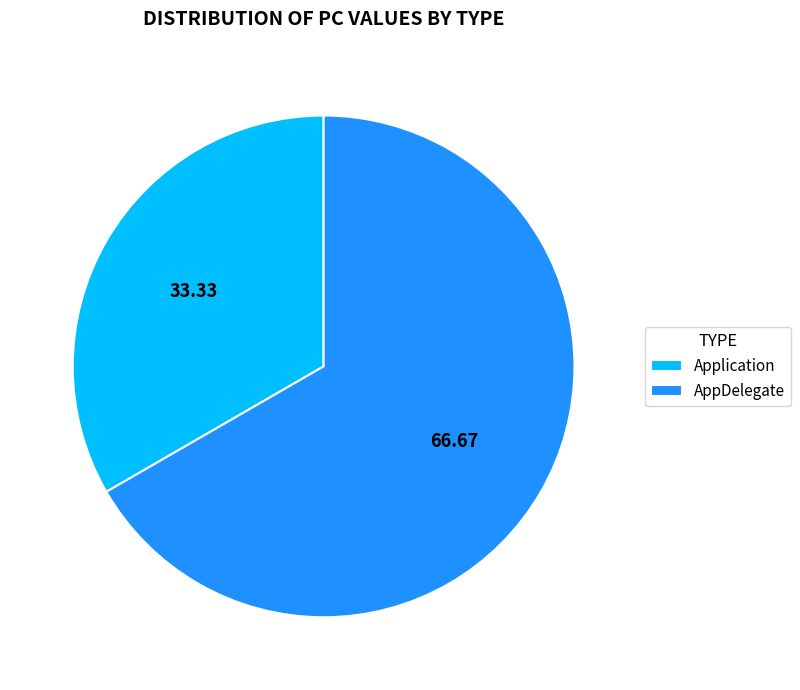

How many segments does this pie chart have?

2